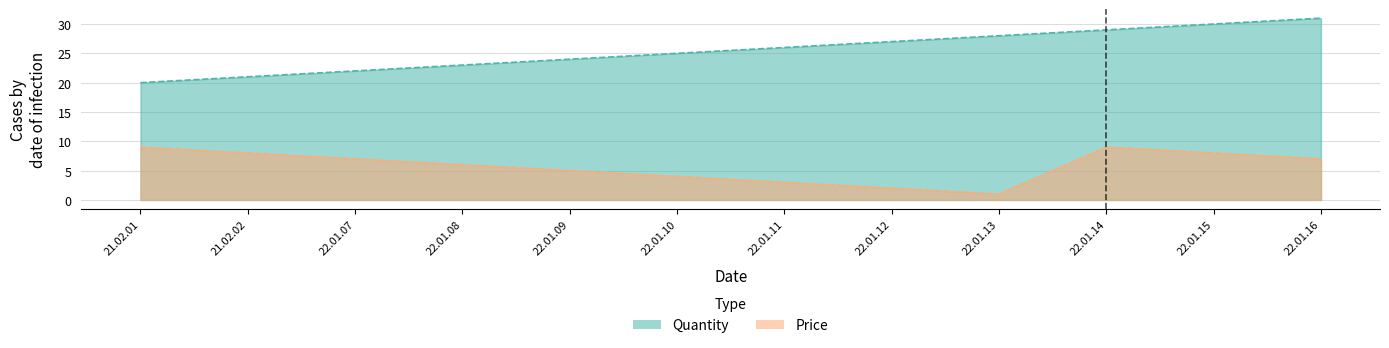

True or false: Quantity and Price intersect in this chart.

False